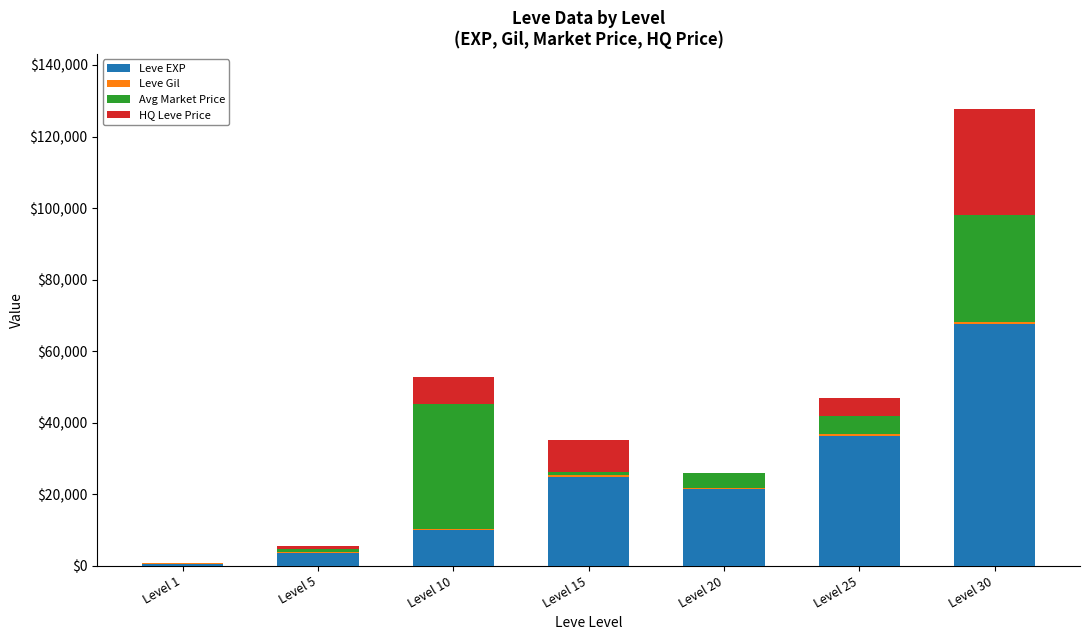

What is the highest value of the Leve EXP series?

67730.0